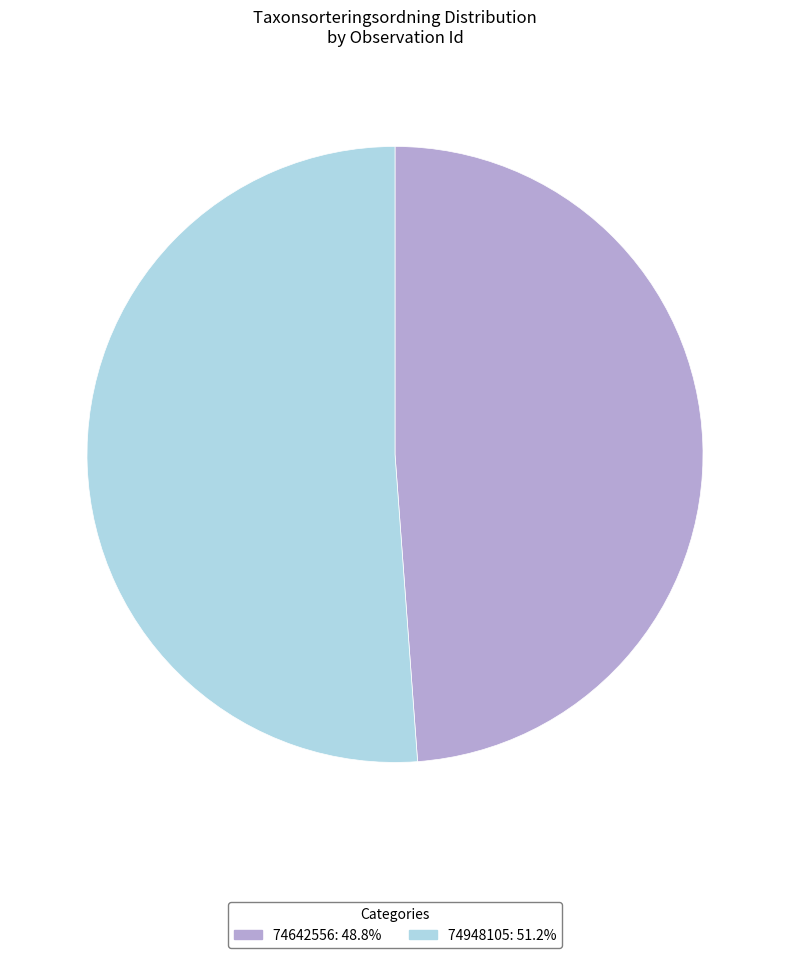

Is the sum of 74948105: 51.2% and 74642556: 48.8% greater than half?

Yes